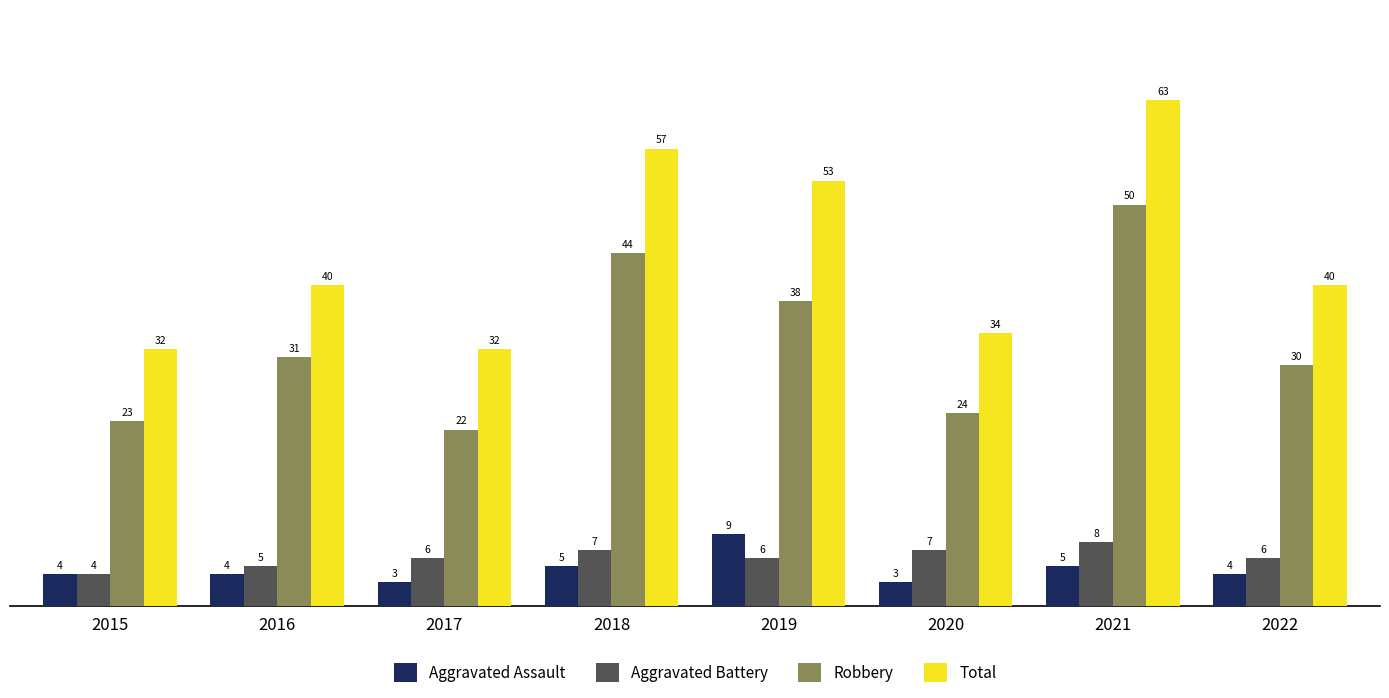

Read the Aggravated Battery value at 2020.

7